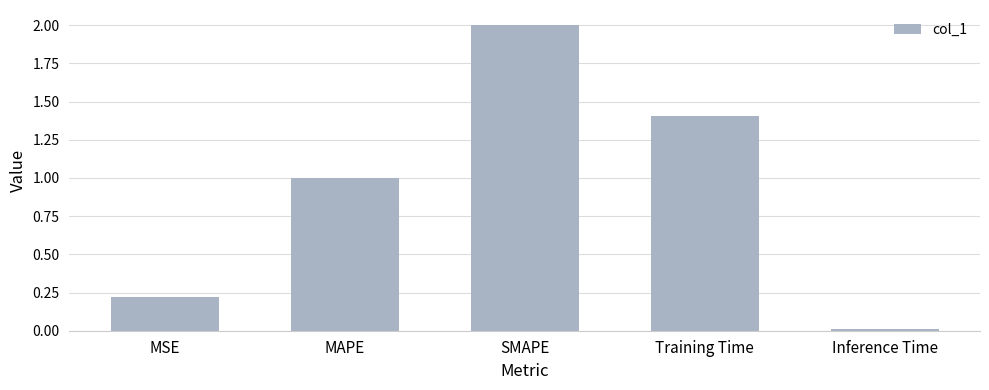

What is the average value?

0.9